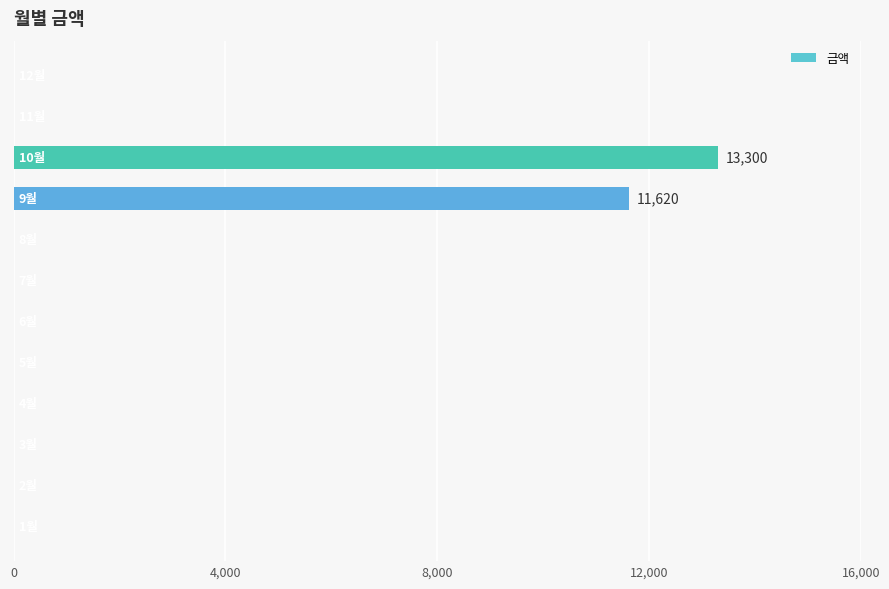

How many categories are shown in the chart?

12